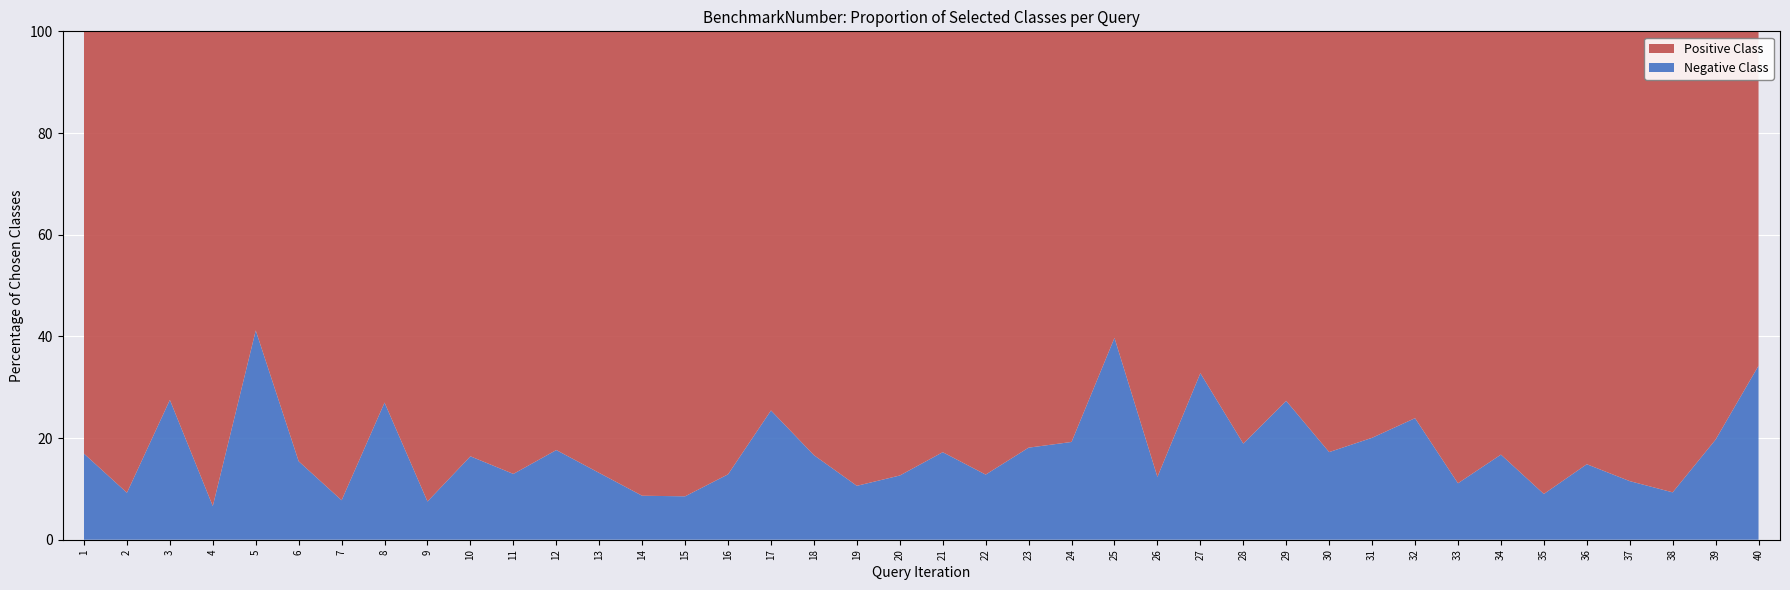

Reading right to left, extract all data points from this chart.

Negative Class: 40=34.2	39=19.7	38=9.3	37=11.5	36=14.9	35=9.0	34=16.7	33=11.1	32=23.9	31=20.1	30=17.2	29=27.3	28=18.9	27=32.8	26=12.4	25=39.7	24=19.2	23=18.1	22=12.8	21=17.2	20=12.6	19=10.6	18=16.6	17=25.4	16=12.9	15=8.5	14=8.7	13=13.1	12=17.6	11=12.9	10=16.4	9=7.5	8=27.0	7=7.8	6=15.4	5=41.2	4=6.6	3=27.5	2=9.2	1=16.9
Positive Class: 40=65.8	39=80.3	38=90.7	37=88.5	36=85.1	35=91.0	34=83.3	33=88.9	32=76.1	31=79.9	30=82.8	29=72.7	28=81.1	27=67.2	26=87.6	25=60.3	24=80.8	23=81.9	22=87.2	21=82.8	20=87.4	19=89.4	18=83.4	17=74.6	16=87.1	15=91.5	14=91.3	13=86.9	12=82.4	11=87.1	10=83.6	9=92.5	8=73.0	7=92.2	6=84.6	5=58.8	4=93.4	3=72.5	2=90.8	1=83.1